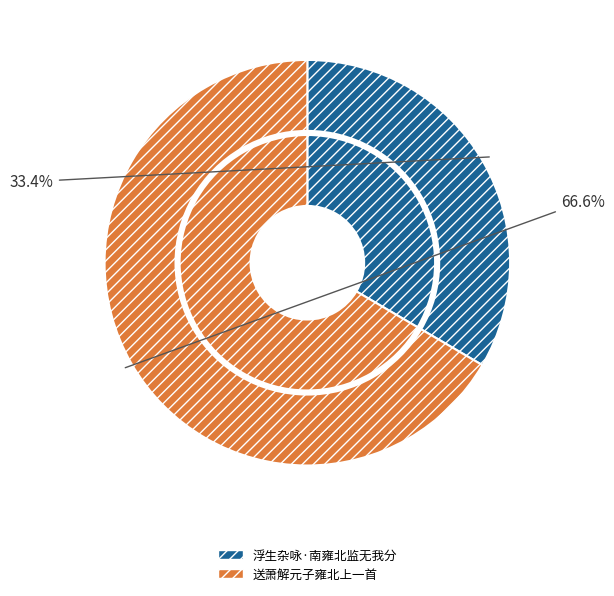

How many slices are in this pie chart?

2